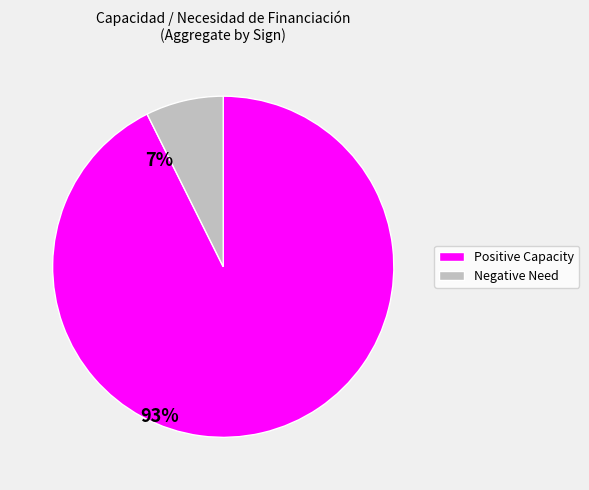

Is there any slice that represents more than half of the pie?

Yes